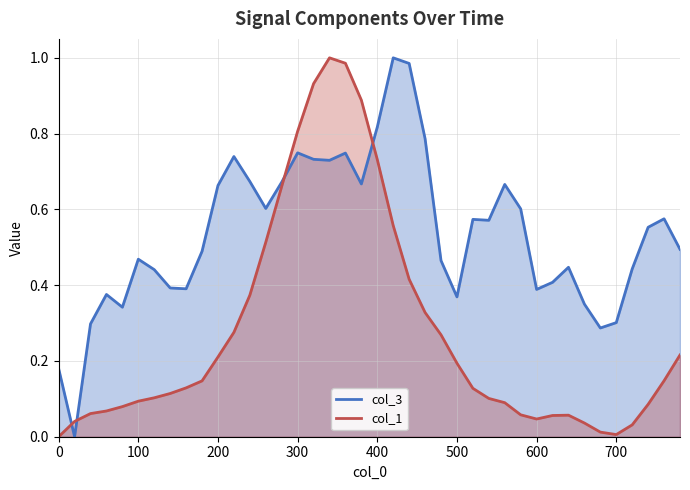

What are all the series names shown in the legend?

col_3 line, col_1 line